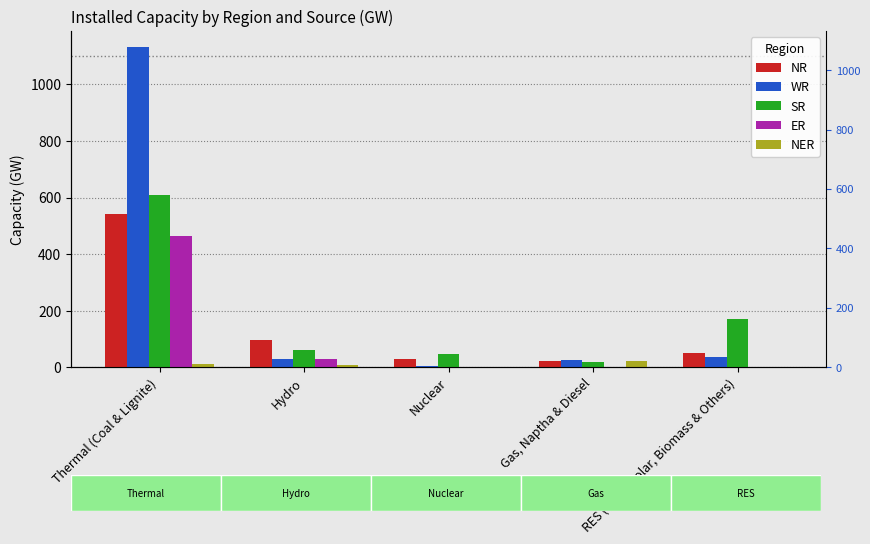

Is it true that ER equals 0 at Gas, Naptha & Diesel?

True